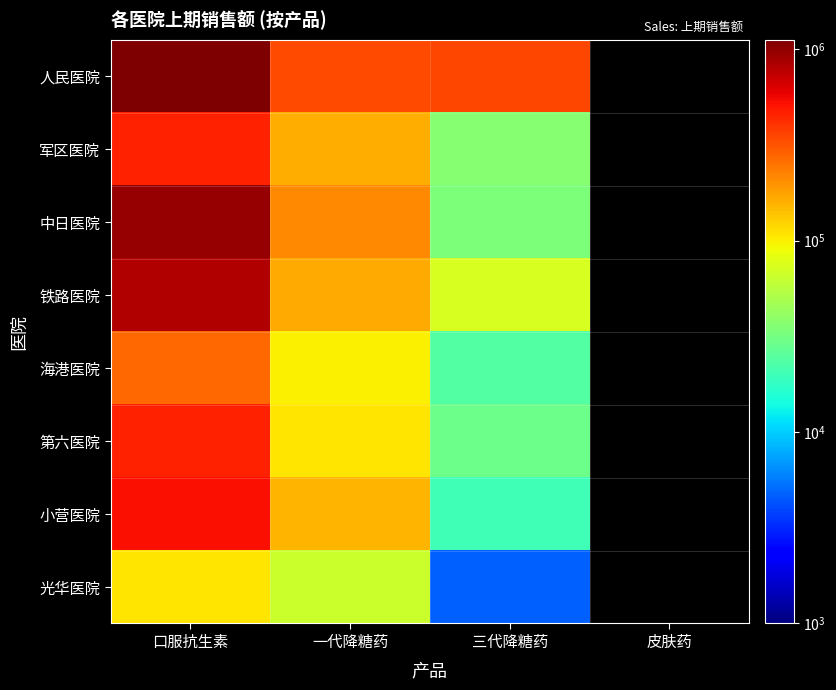

Rank the series at 口服抗生素 from lowest to highest value.

光华医院, 海港医院, 第六医院, 军区医院, 小营医院, 铁路医院, 中日医院, 人民医院